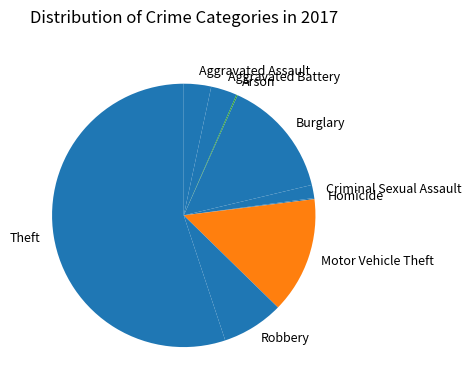

The Criminal Sexual Assault slice represents 2% of the pie. True or false?

True